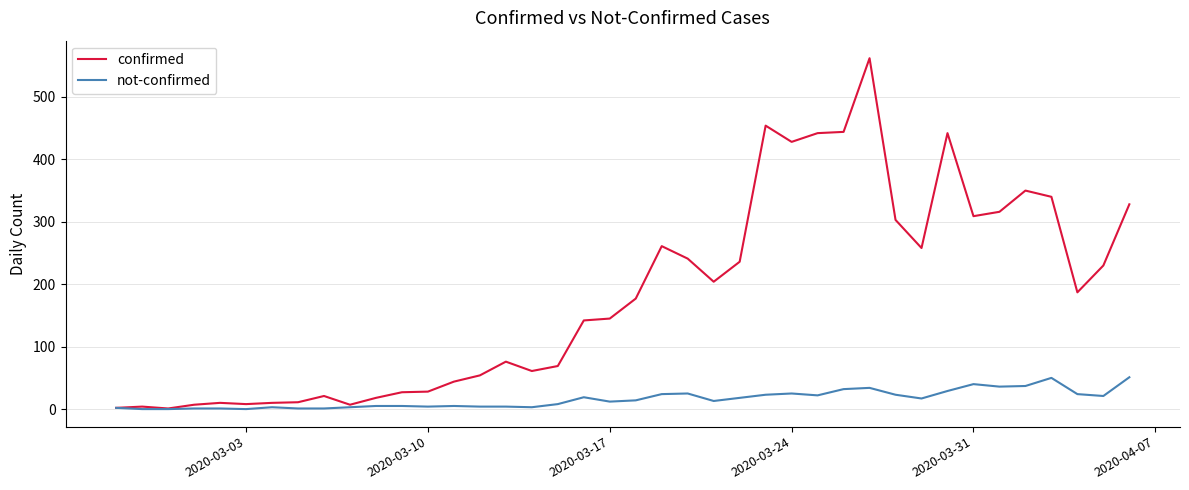

What is the highest value of the confirmed series?

562